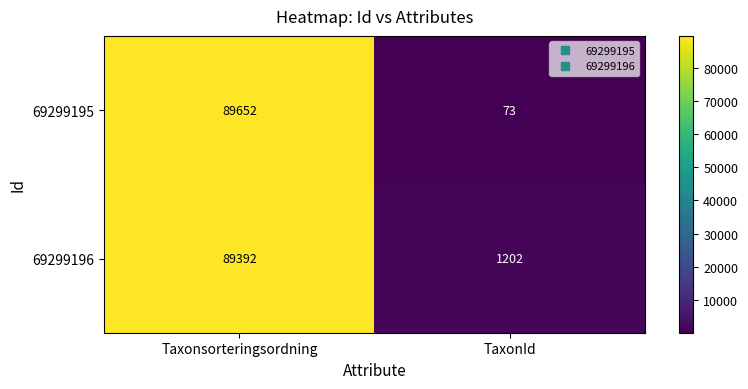

Is it true that 69299196 equals 2133 at TaxonId?

False